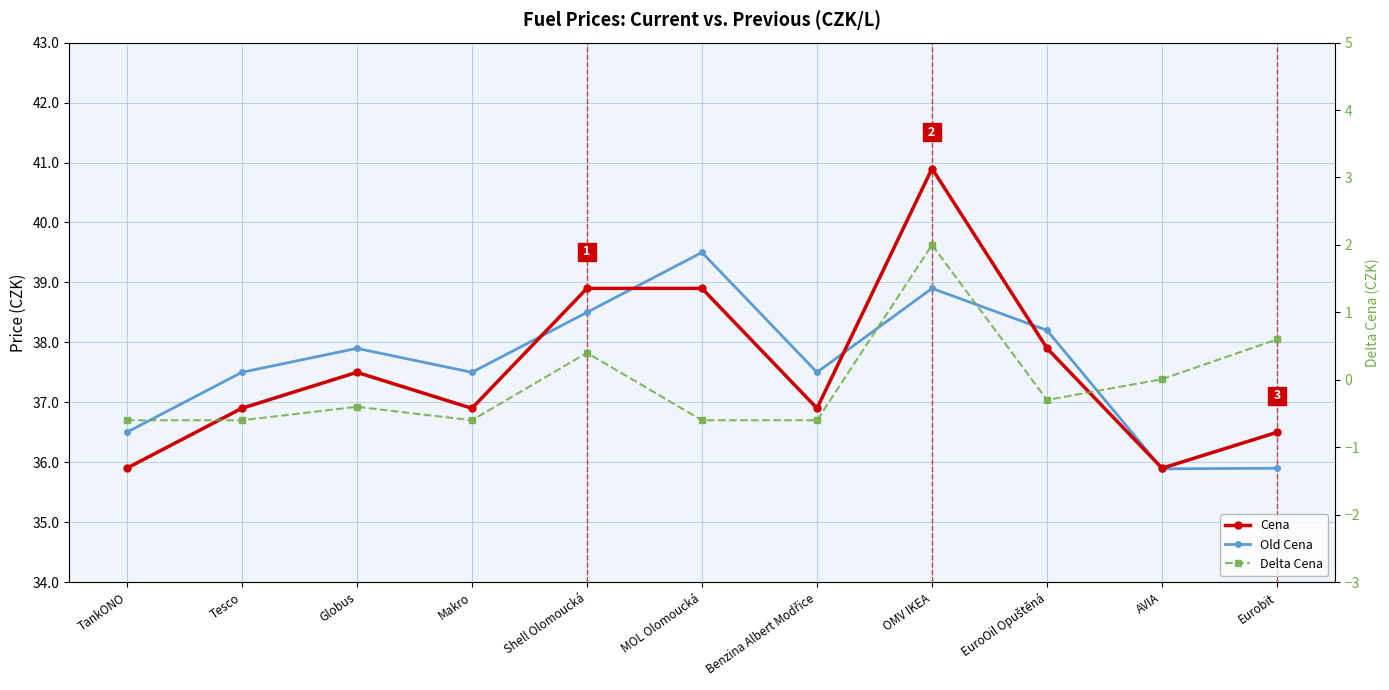

At how many categories does at least one series exceed 38?

4